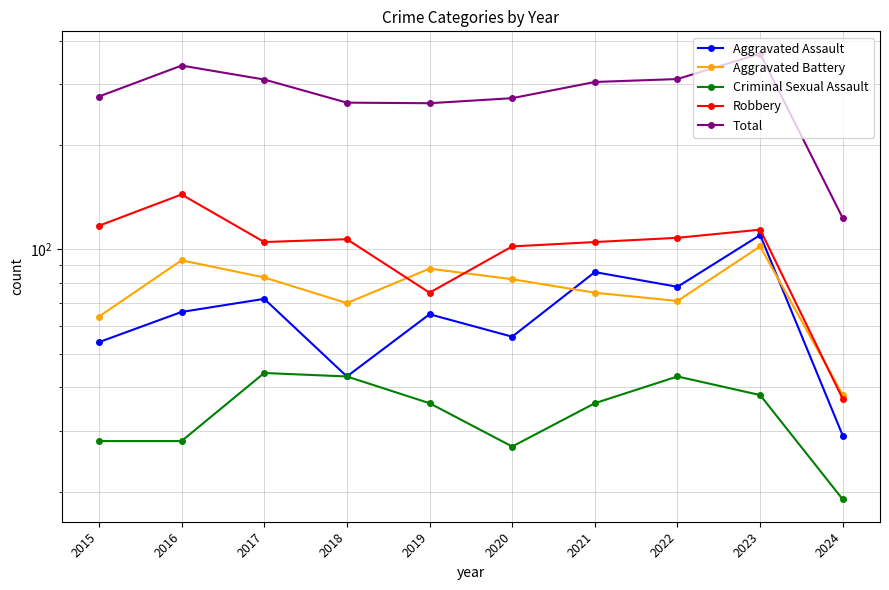

True or false: Aggravated Battery and Criminal Sexual Assault cross at least once.

False